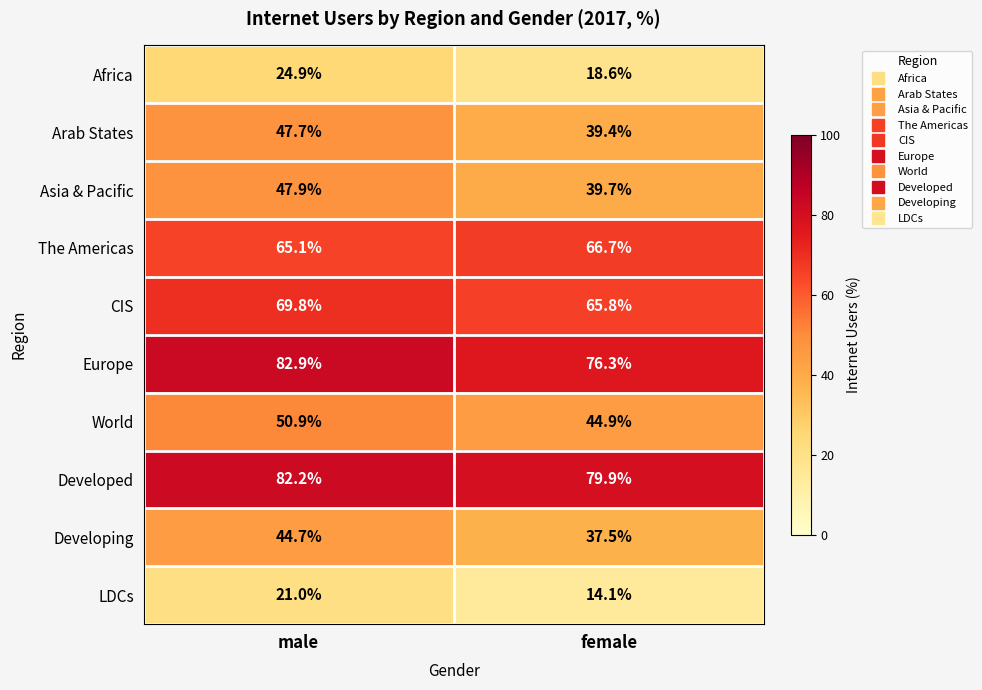

What is the sum of the Developing values at male and female?

82.2